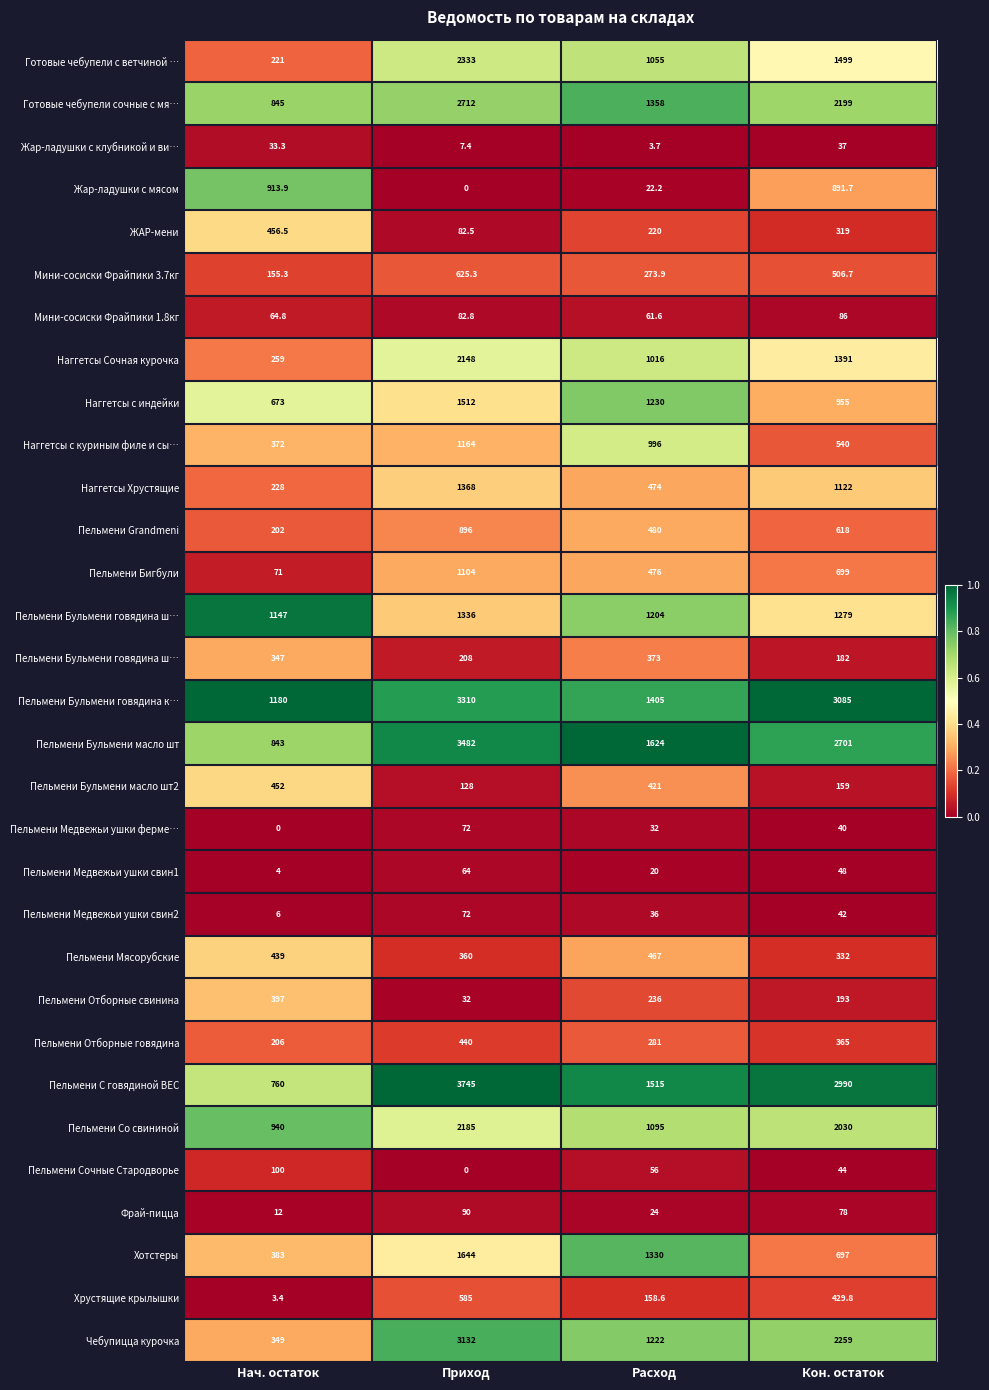

Which label corresponds to the smallest value in the chart?

Расход